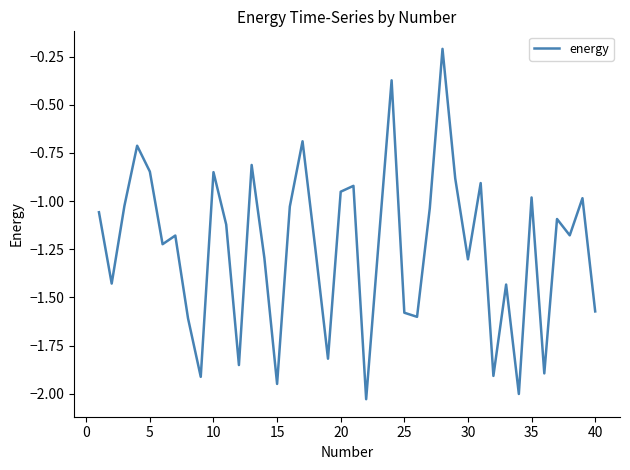

What is the difference between the maximum and minimum values?

1.8